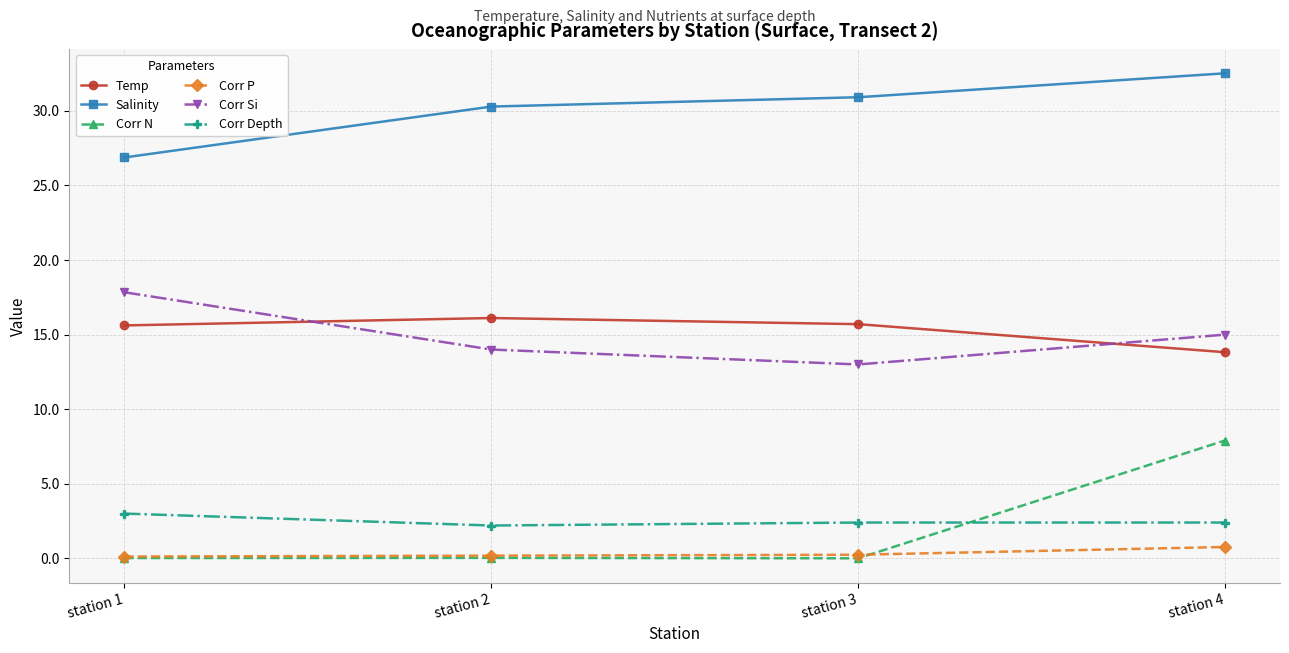

What value does the Corr Si series have at station 4?

15.0